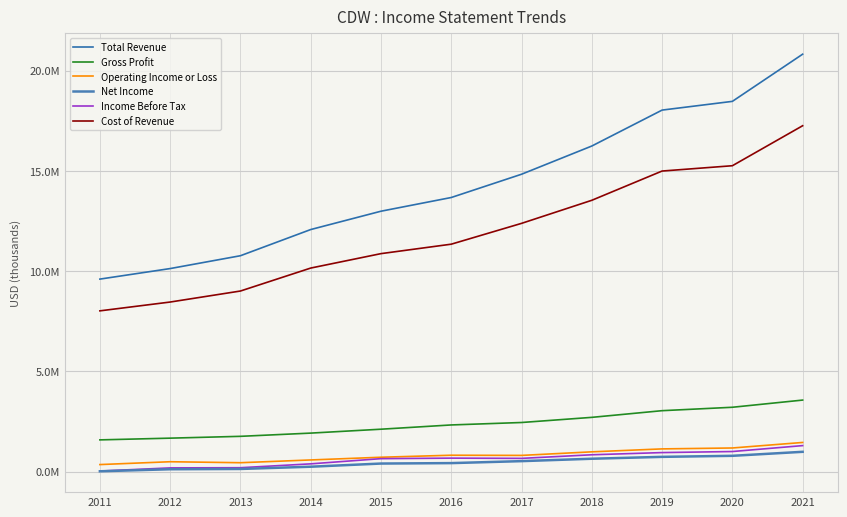

What is the sum of all Operating Income or Loss values?

8971900